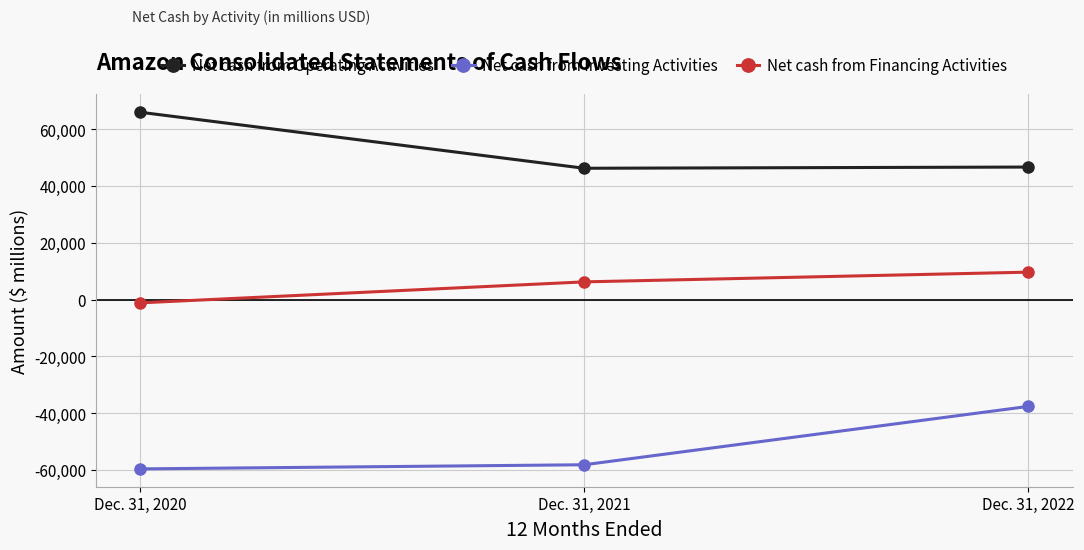

How many lines are shown in the chart?

3